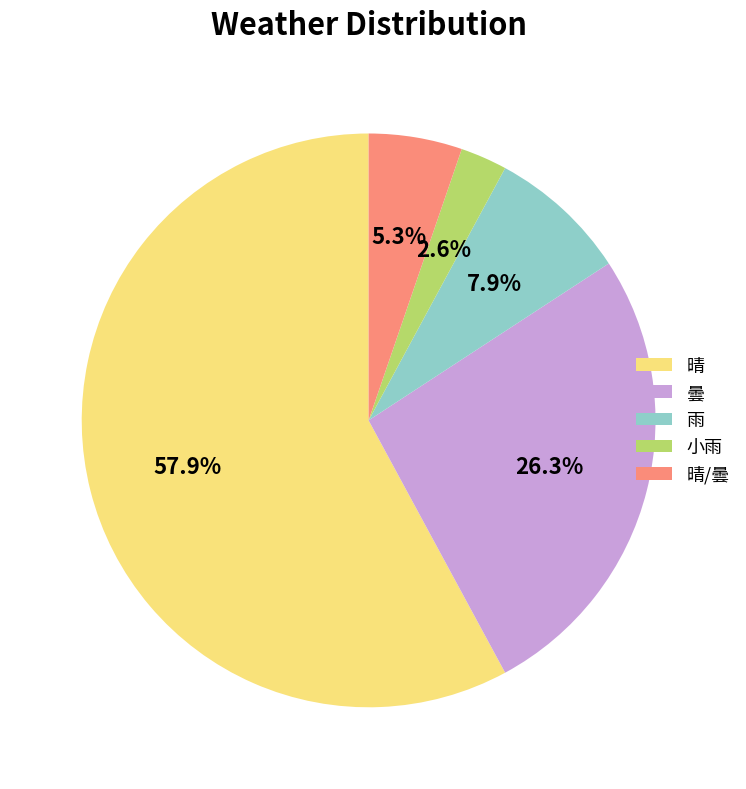

Rank the categories by value from highest to lowest.

晴, 曇, 雨, 晴/曇, 小雨